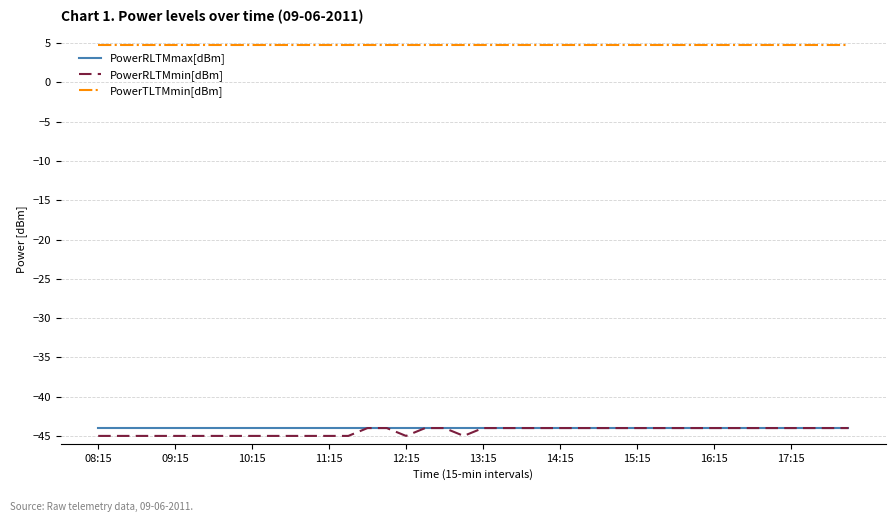

Reading left to right, transcribe all the data shown in this chart.

PowerRLTMmax[dBm]: -44.0	-44.0	-44.0	-44.0	-44.0	-44.0	-44.0	-44.0	-44.0	-44.0	-44.0	-44.0	-44.0	-44.0	-44.0	-44.0	-44.0	-44.0	-44.0	-44.0	-44.0	-44.0	-44.0	-44.0	-44.0	-44.0	-44.0	-44.0	-44.0	-44.0	-44.0	-44.0	-44.0	-44.0	-44.0	-44.0	-44.0	-44.0	-44.0	-44.0
PowerRLTMmin[dBm]: -45.0	-45.0	-45.0	-45.0	-45.0	-45.0	-45.0	-45.0	-45.0	-45.0	-45.0	-45.0	-45.0	-45.0	-44.0	-44.0	-45.0	-44.0	-44.0	-45.0	-44.0	-44.0	-44.0	-44.0	-44.0	-44.0	-44.0	-44.0	-44.0	-44.0	-44.0	-44.0	-44.0	-44.0	-44.0	-44.0	-44.0	-44.0	-44.0	-44.0
PowerTLTMmin[dBm]: 4.8	4.8	4.8	4.8	4.8	4.8	4.8	4.8	4.8	4.8	4.8	4.8	4.8	4.8	4.8	4.8	4.8	4.8	4.8	4.8	4.8	4.8	4.8	4.8	4.8	4.8	4.8	4.8	4.8	4.8	4.8	4.8	4.8	4.8	4.8	4.8	4.8	4.8	4.8	4.8